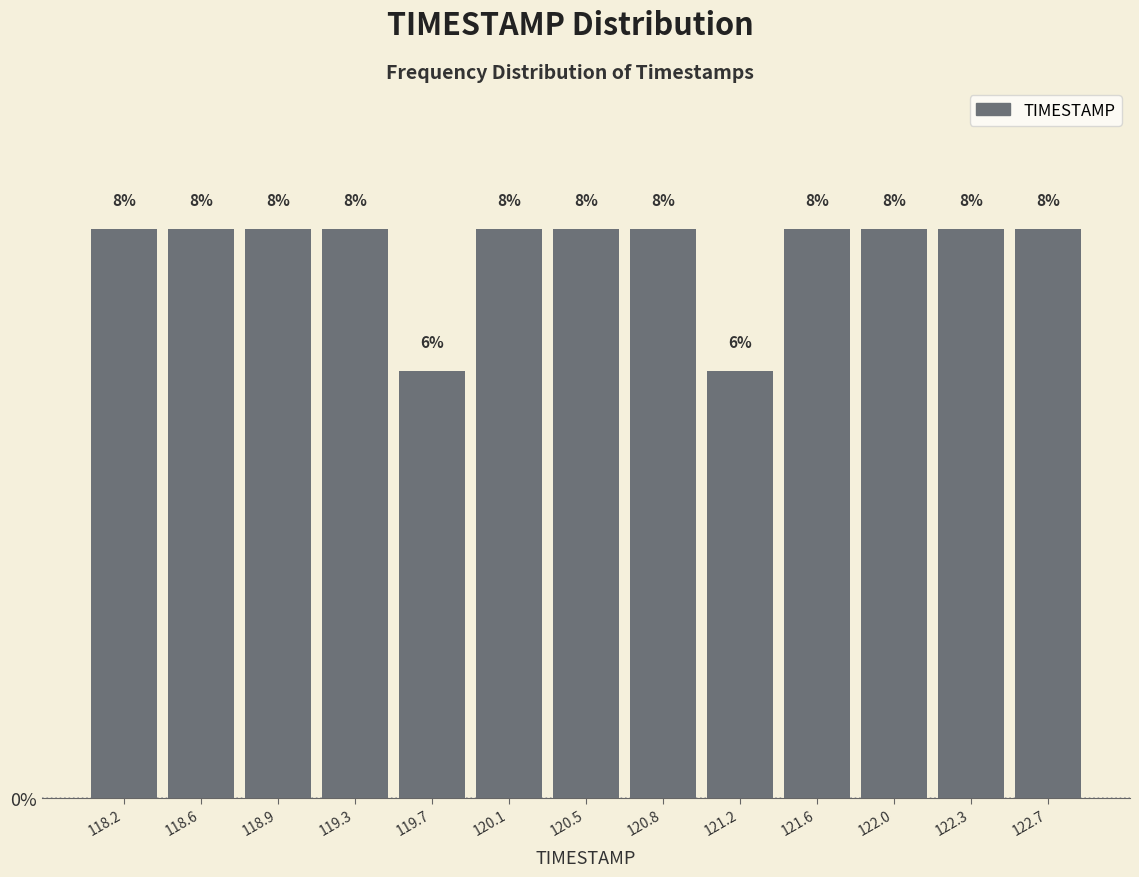

Reading left to right, list every bar in this chart as the range it spans on the x-axis followed by its height. The bar edges are not printed on the chart, so give them approximately, as read against the axis.

118.00 to 118.40: 8
118.40 to 118.75: 8
118.75 to 119.15: 8
119.15 to 119.50: 8
119.50 to 119.90: 6
119.90 to 120.25: 8
120.25 to 120.65: 8
120.65 to 121.00: 8
121.00 to 121.40: 6
121.40 to 121.75: 8
121.75 to 122.15: 8
122.15 to 122.50: 8
122.50 to 122.90: 8